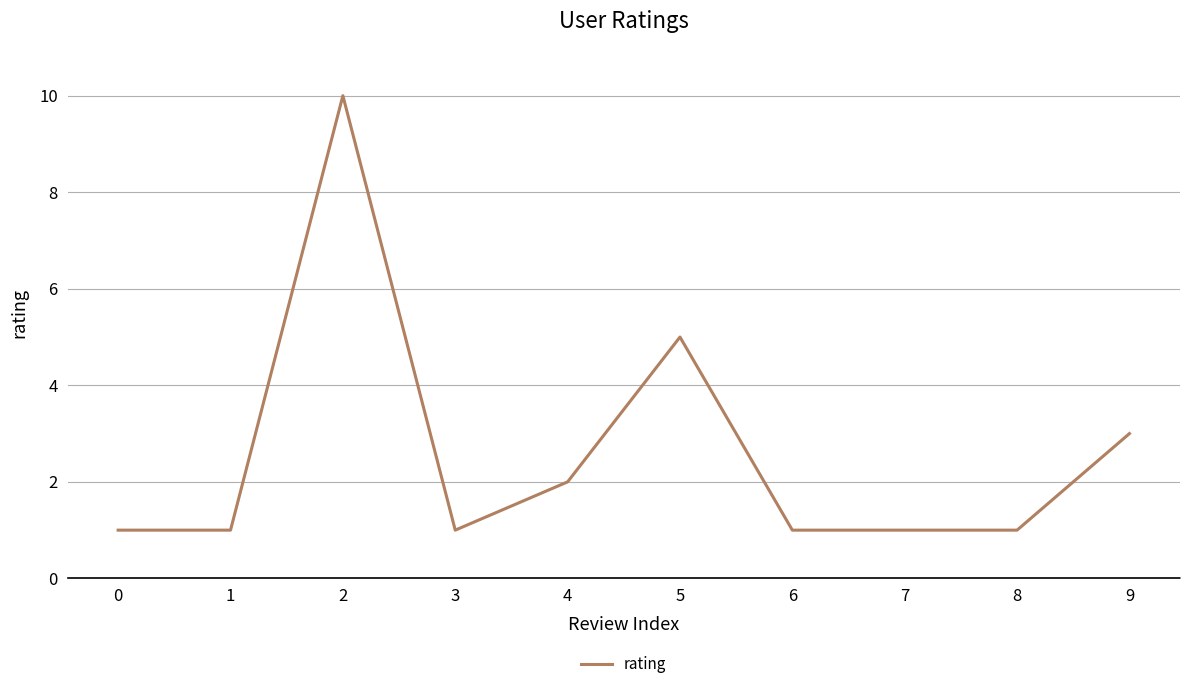

The chart shows a value of 1 at 8. True or false?

True